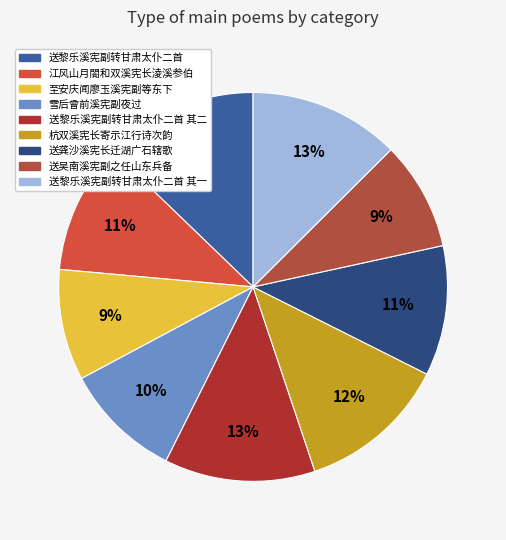

What percentage is the 送龚沙溪宪长迁湖广石辖歌 slice, to the nearest percent?

11%